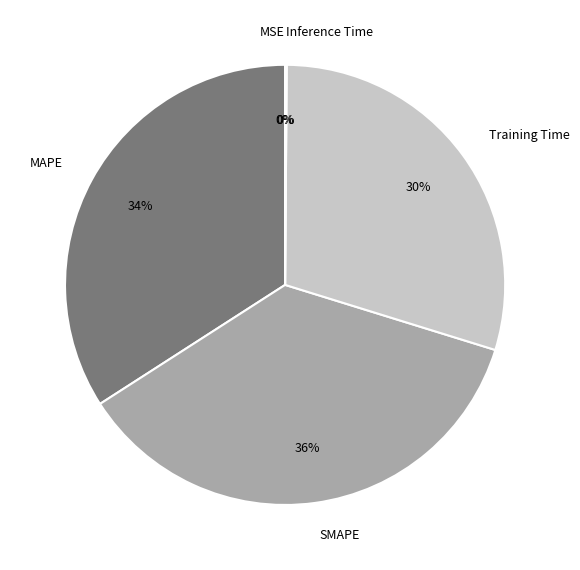

Approximately how many times larger is the value at MAPE compared to Training Time?

1.1